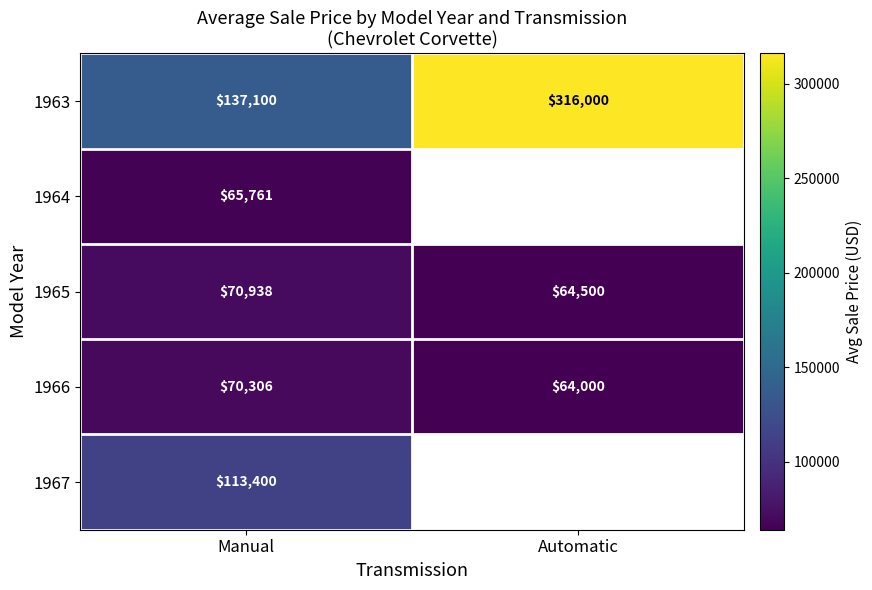

What is the minimum value shown in the chart?

64000.0